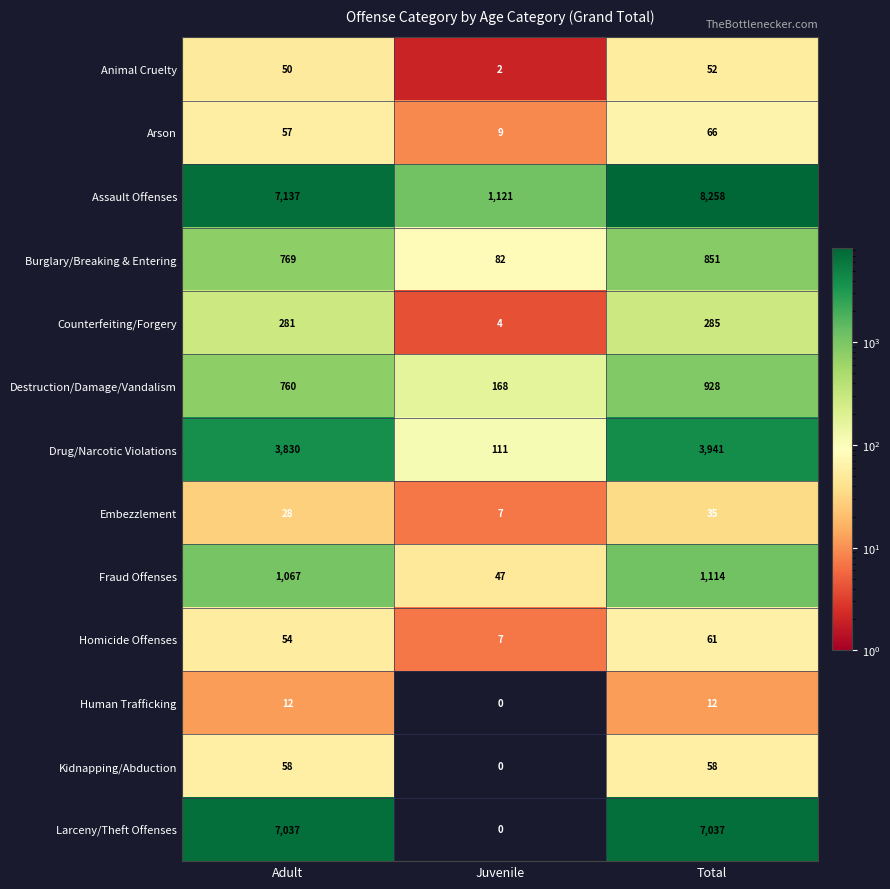

What is the maximum value shown in the chart?

8258